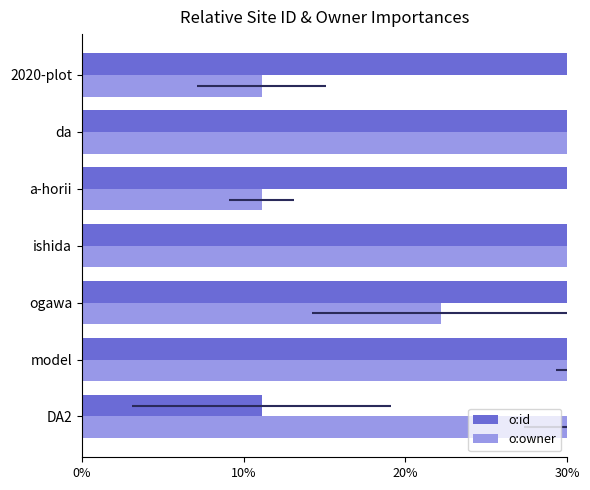

True or false: o:owner has a value of 0.6 at ishida.

True